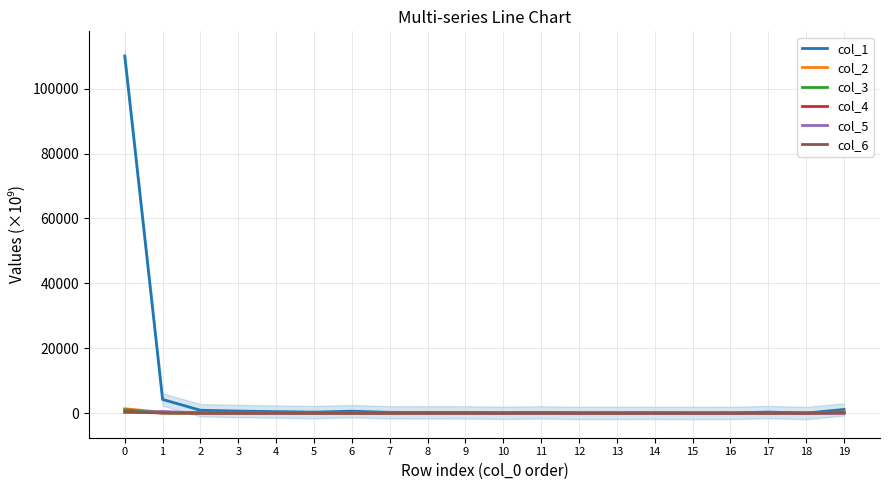

Reading right to left, transcribe all the data shown in this chart.

col_1: 19=1120.8	18=19.8	17=322.8	16=43.6	15=29.2	14=63.8	13=58.4	12=39.3	11=215.1	10=97.5	9=208.4	8=231.9	7=237.0	6=589.8	5=302.8	4=458.3	3=632.4	2=881.2	1=4203.2	0=110059.5
col_2: 19=353.0	18=0.0	17=1.7	16=3.1	15=1.6	14=0.2	13=2.3	12=2.4	11=1.2	10=1.6	9=13.1	8=10.0	7=2.1	6=4.0	5=16.9	4=16.0	3=17.4	2=90.3	1=279.1	0=1344.2
col_3: 19=78.2	18=0.8	17=0.0	16=0.0	15=0.2	14=1.7	13=0.6	12=2.1	11=0.6	10=1.0	9=8.0	8=3.4	7=1.0	6=0.8	5=2.7	4=9.5	3=19.7	2=16.4	1=52.0	0=1056.5
col_4: 19=1.3	18=0.7	17=0.0	16=0.6	15=0.0	14=0.1	13=0.5	12=0.1	11=0.3	10=6.0	9=4.7	8=8.1	7=4.8	6=11.4	5=21.5	4=14.1	3=10.7	2=11.1	1=56.0	0=378.9
col_5: 19=9.9	18=0.2	17=0.1	16=0.0	15=0.6	14=0.7	13=16.0	12=1.5	11=0.1	10=0.6	9=8.5	8=1.8	7=10.9	6=24.7	5=21.1	4=5.6	3=41.0	2=32.3	1=503.8	0=191.1
col_6: 19=172.5	18=0.1	17=0.0	16=0.0	15=0.0	14=23.4	13=0.4	12=0.0	11=8.5	10=0.2	9=0.6	8=0.3	7=1.0	6=1.8	5=13.1	4=49.6	3=4.0	2=19.0	1=63.7	0=420.6